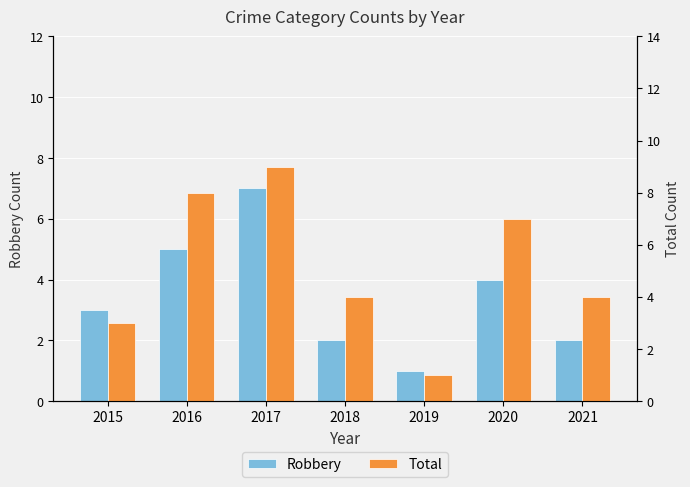

Is it true that Total equals 4 at 2021?

True